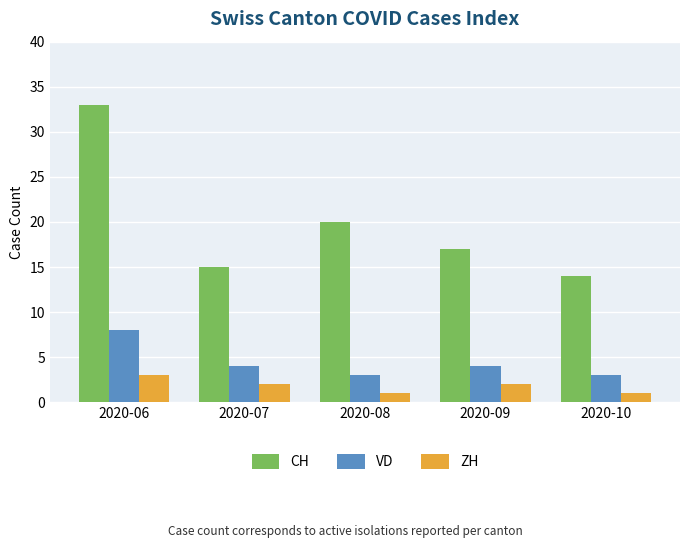

What is the difference between the maximum and minimum values in the ZH series?

2